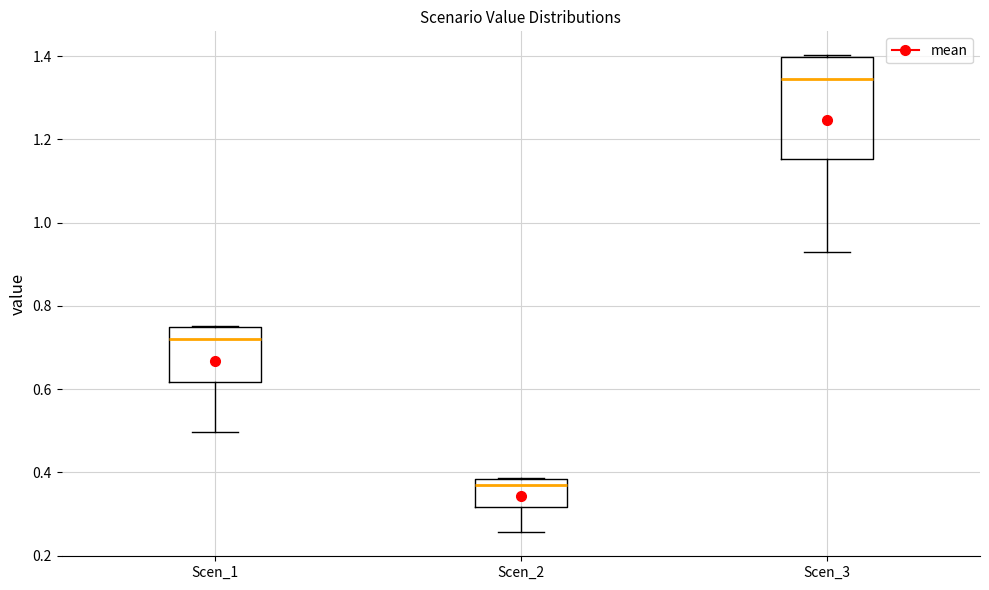

Which box is the tallest, from its lower edge to its upper edge?

Scen_3